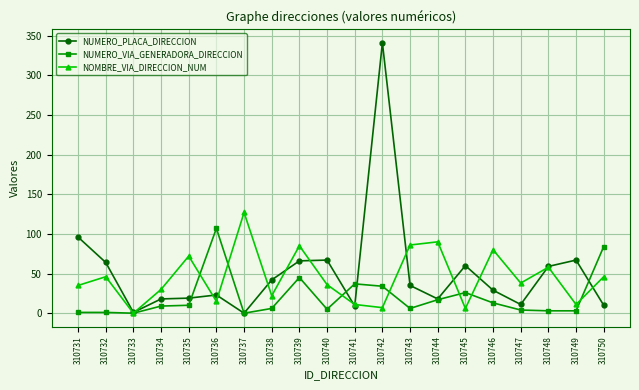

Which label corresponds to the largest value in the chart?

310742